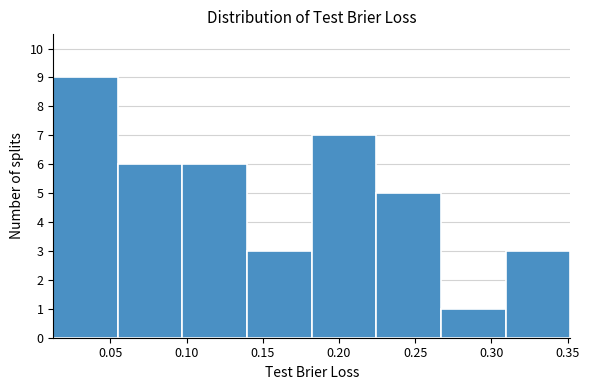

How tall is the bar that spans 0.180 to 0.225 on the x-axis? Neither the bar edges nor the heights are printed on the chart, so give them approximately, as read against the axes.

7